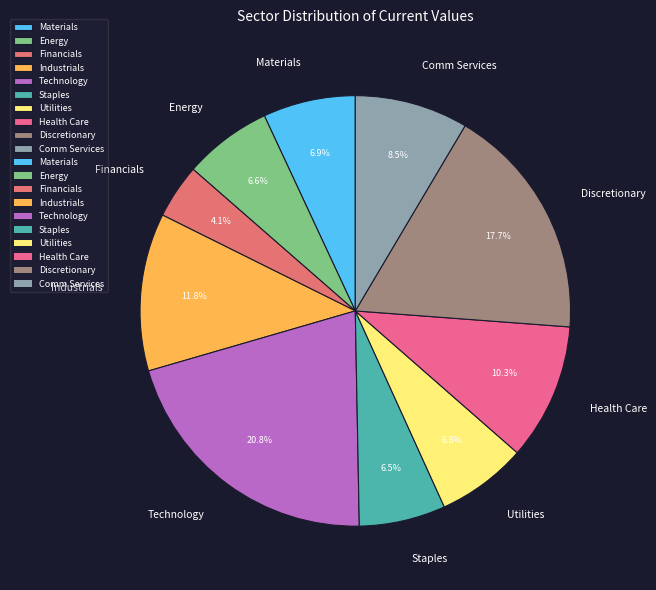

Does Health Care represent more than half of the total?

No